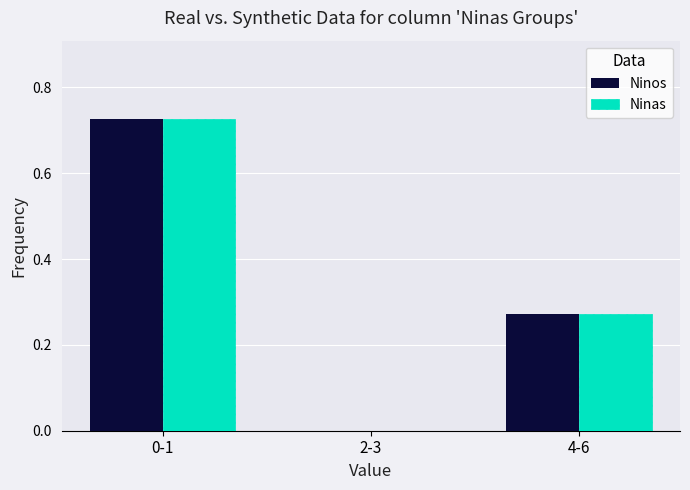

What is the sum of the Ninos values at 0-1 and 4-6?

1.0